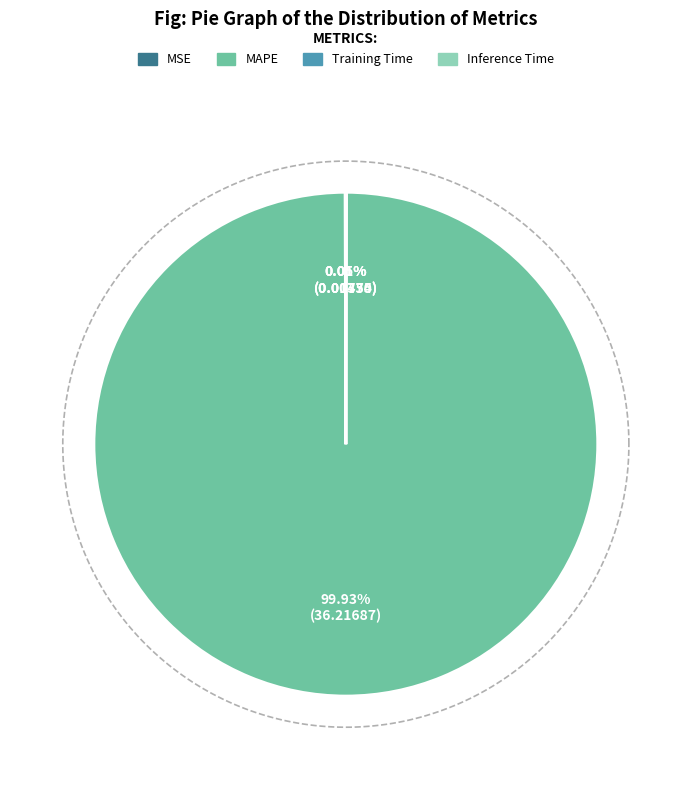

What is the smallest slice in the pie chart?

Inference Time